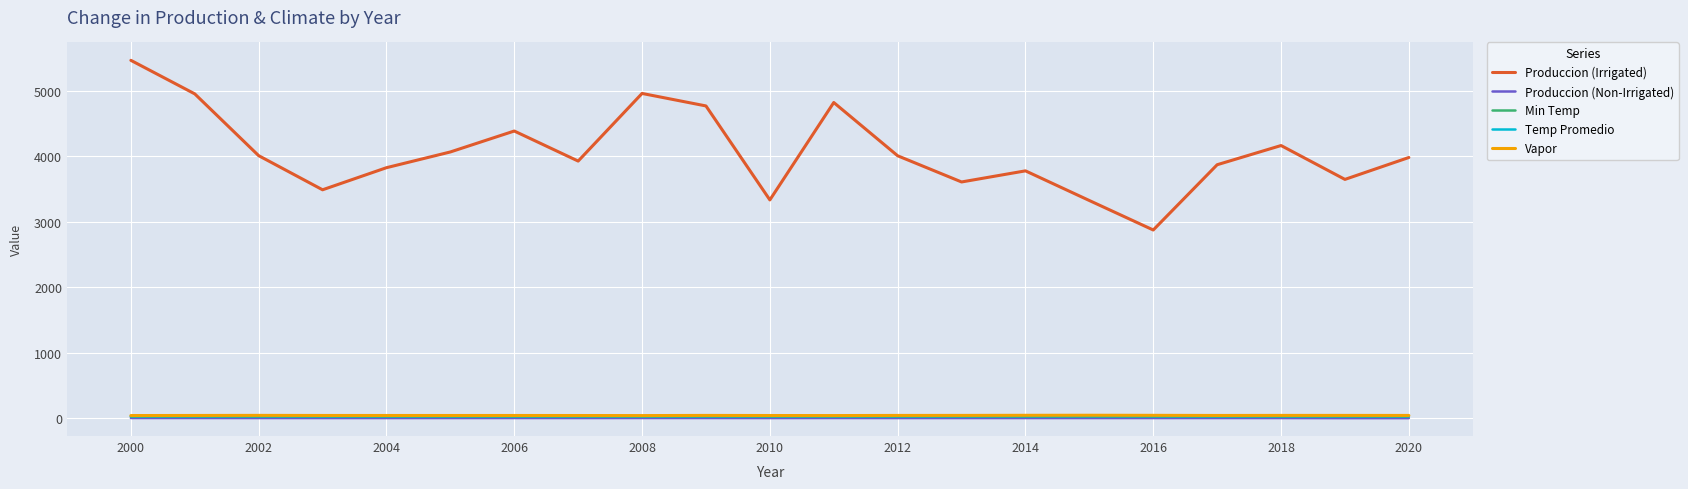

True or false: Produccion (Irrigated) and Vapor intersect in this chart.

False